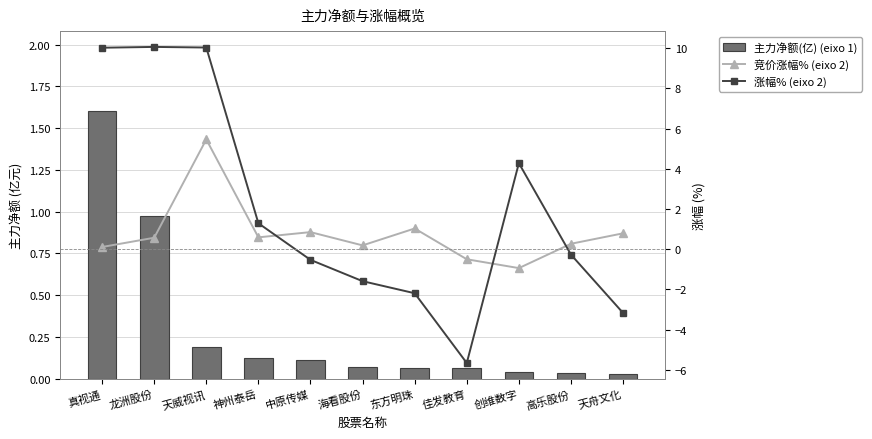

What is the difference between the highest and lowest values at 佳发教育?

5.7